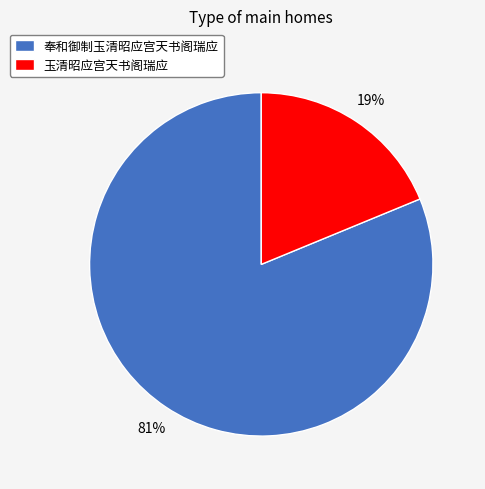

Which slice is the largest?

奉和御制玉清昭应宫天书阁瑞应